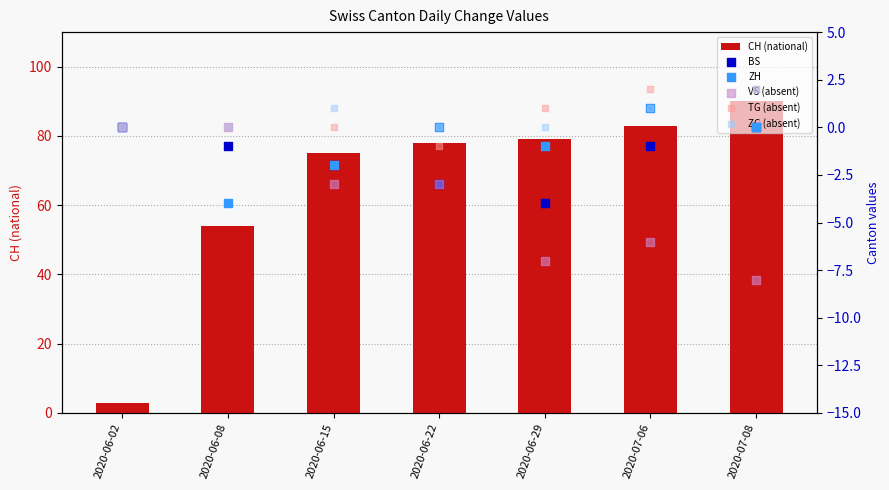

Which series has the largest total across all categories?

CH (national)